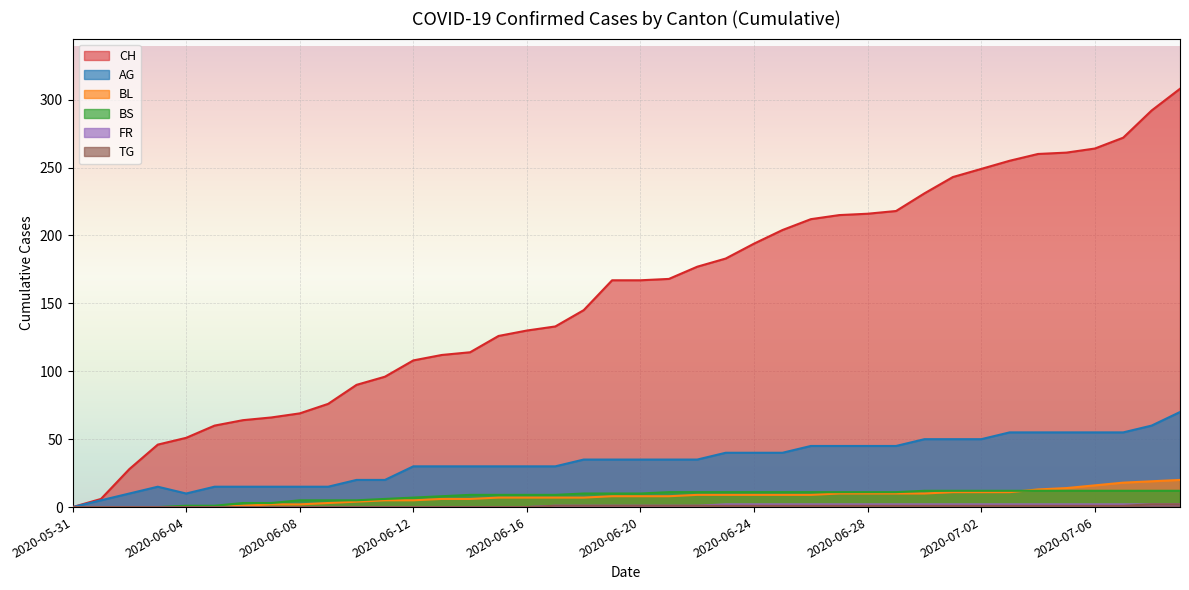

What is the spread (max minus min) of values at 2020-06-30?

230